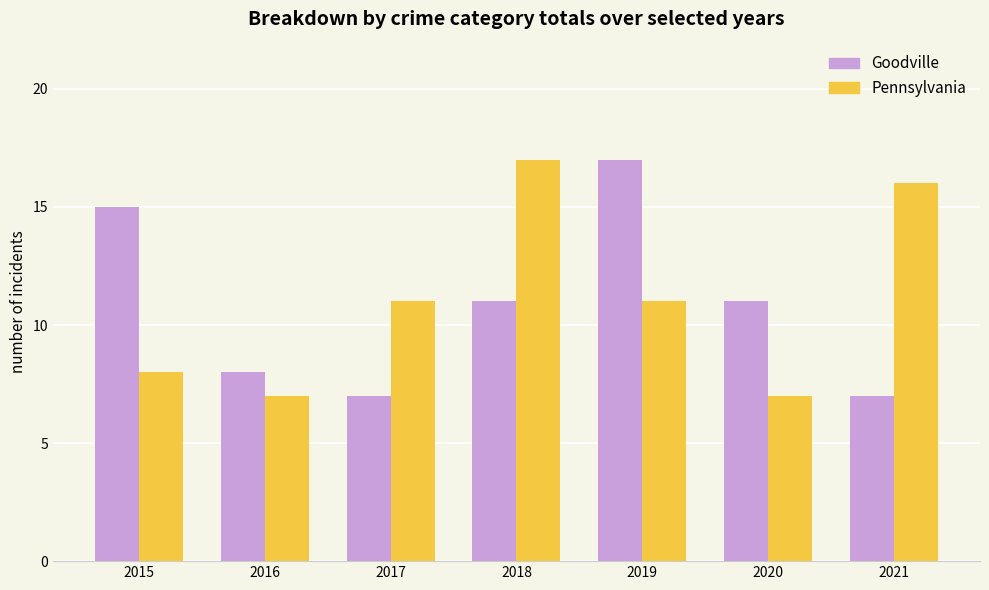

Reading left to right, list all the values displayed in this chart.

Goodville: 15	8	7	11	17	11	7
Pennsylvania: 8	7	11	17	11	7	16